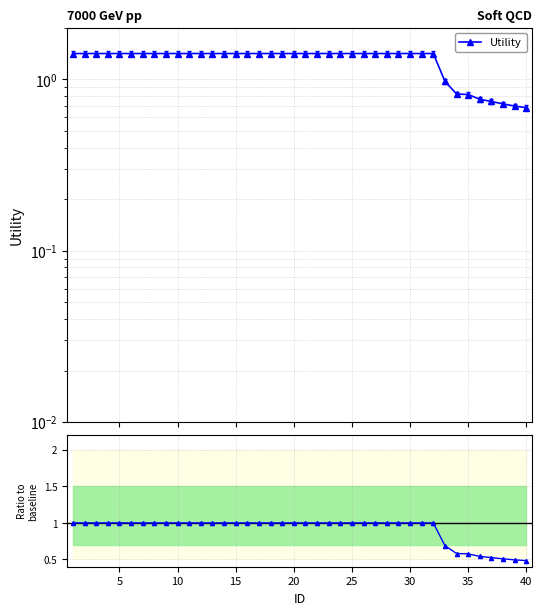

Which series has the largest range (max minus min)?

Utility